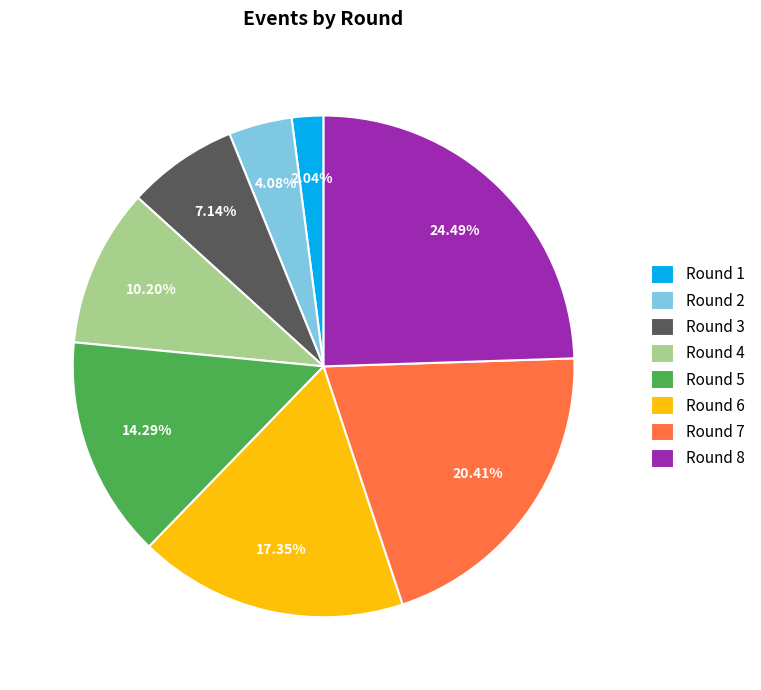

Is it true that Round 4 is 10% of the pie?

True